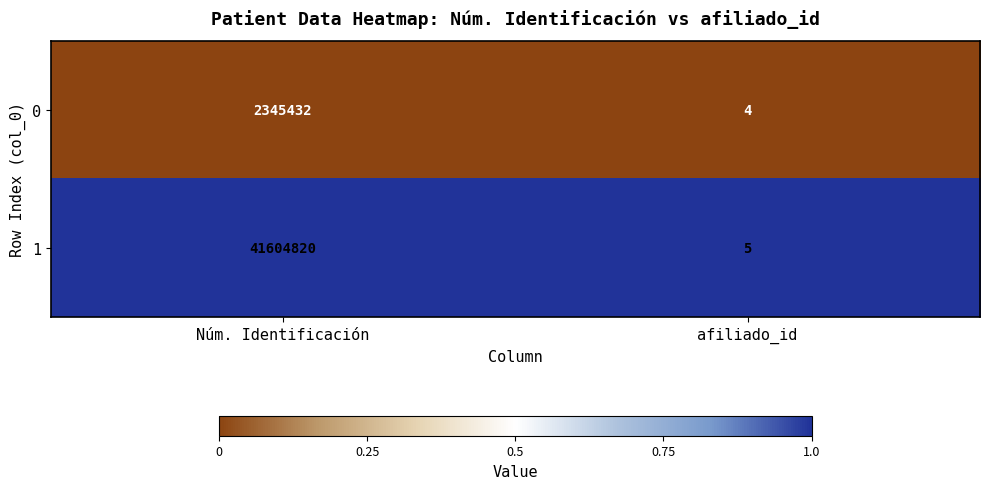

Rank the series at afiliado_id from lowest to highest value.

0, 1